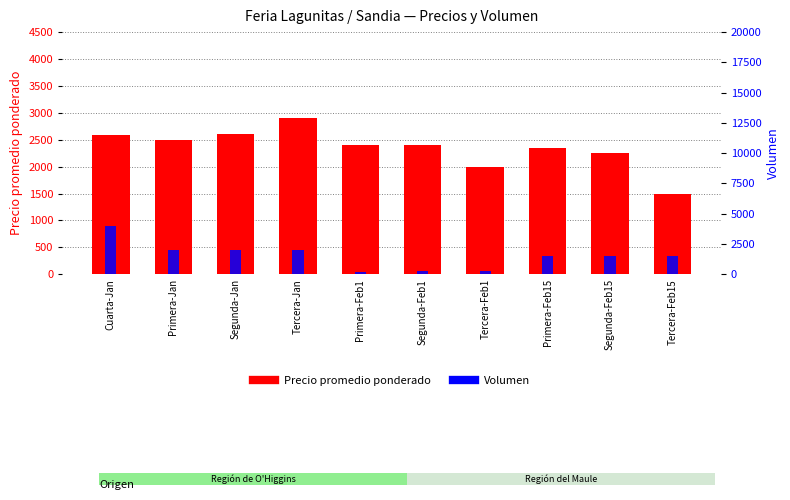

How many categories are shown in the chart?

10